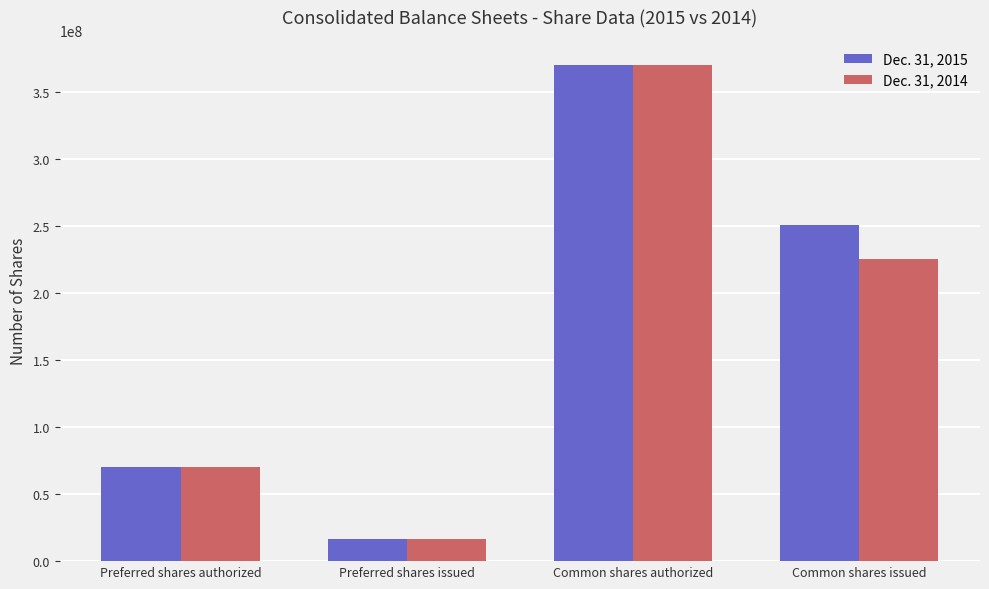

Are the bars horizontal?

No